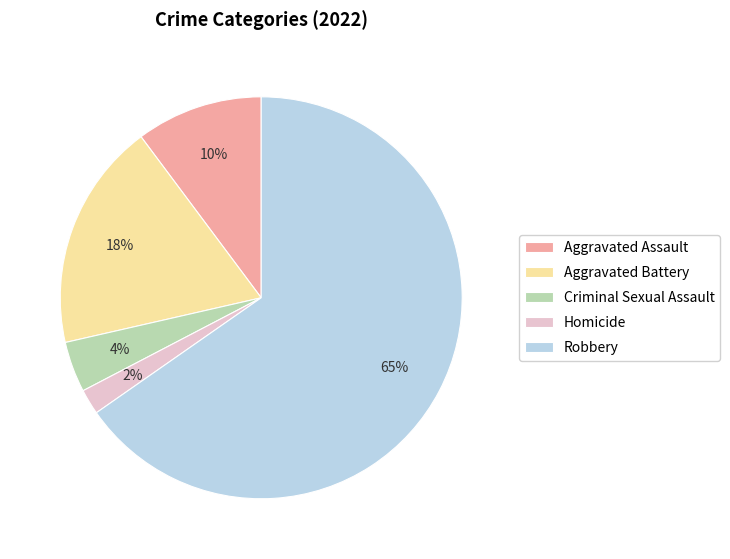

To the nearest percent, what is the combined percentage of Aggravated Battery and Homicide?

20%